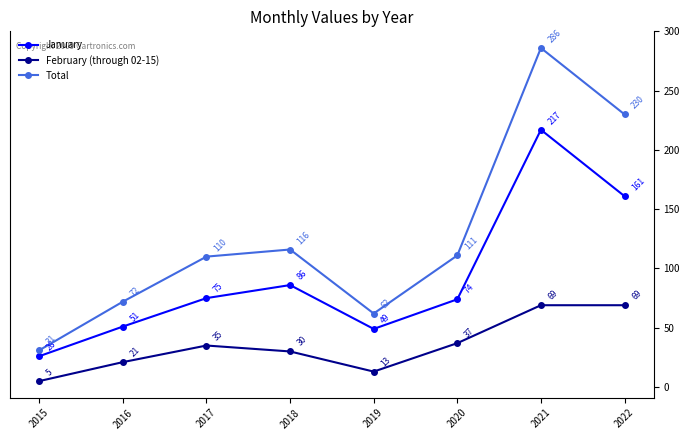

How many data points in January are less than 75?

4